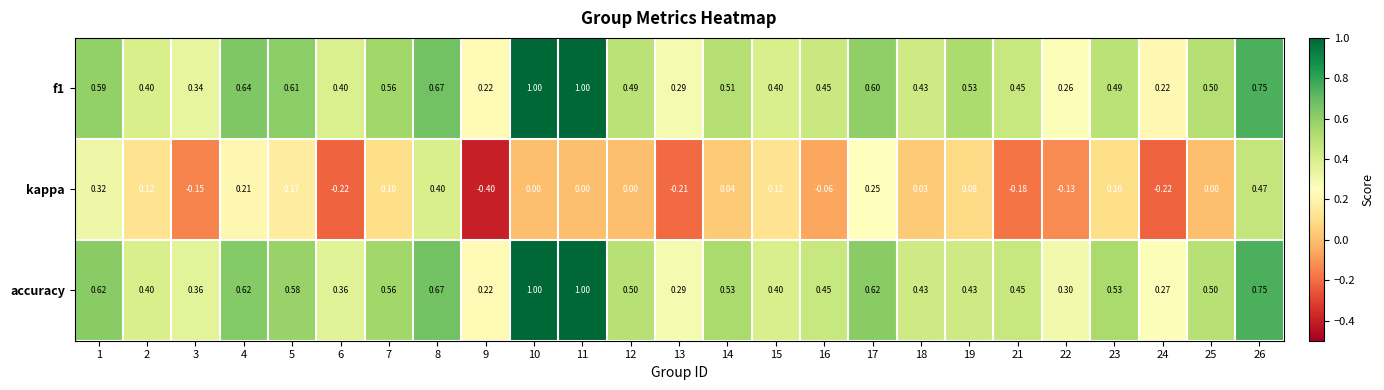

Which series has the largest total across all categories?

accuracy